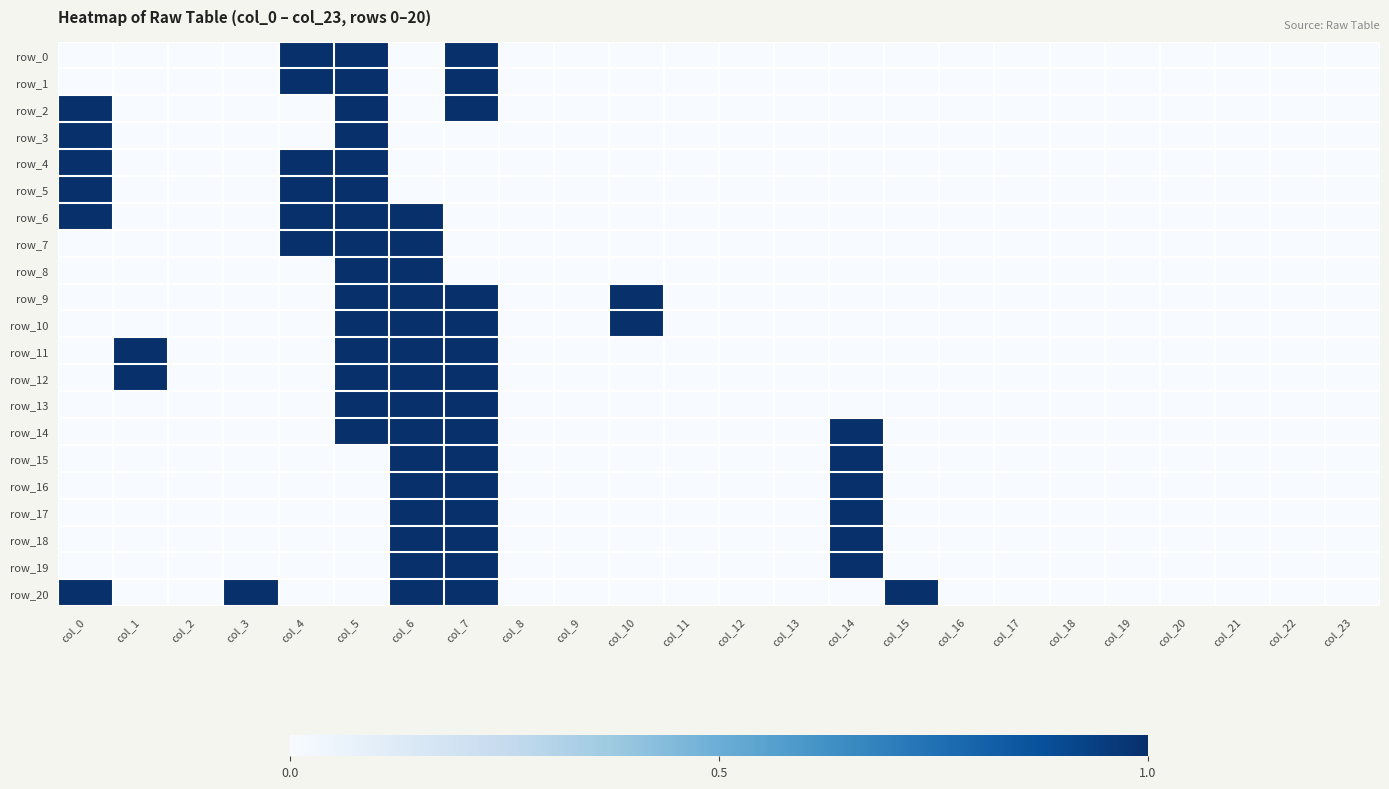

What is the greatest value displayed?

1